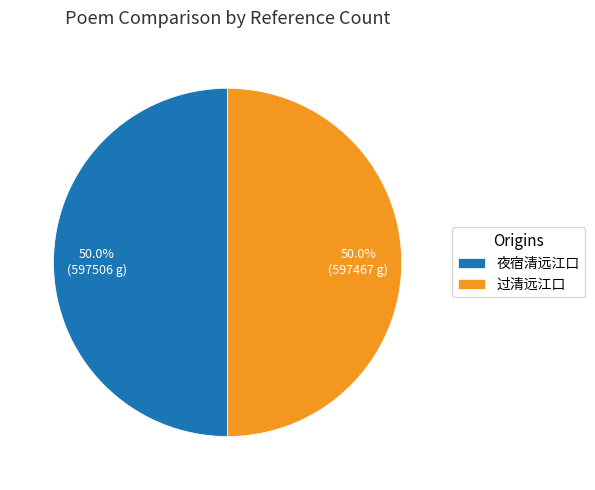

Approximately how many times larger is the value at 过清远江口 compared to 夜宿清远江口?

1.0